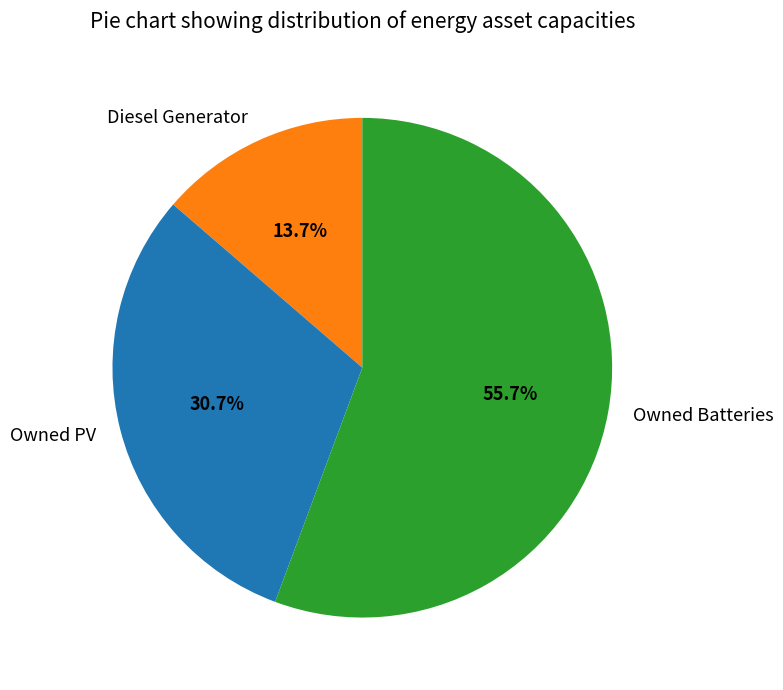

Is it true that Owned PV is 25% of the pie?

False